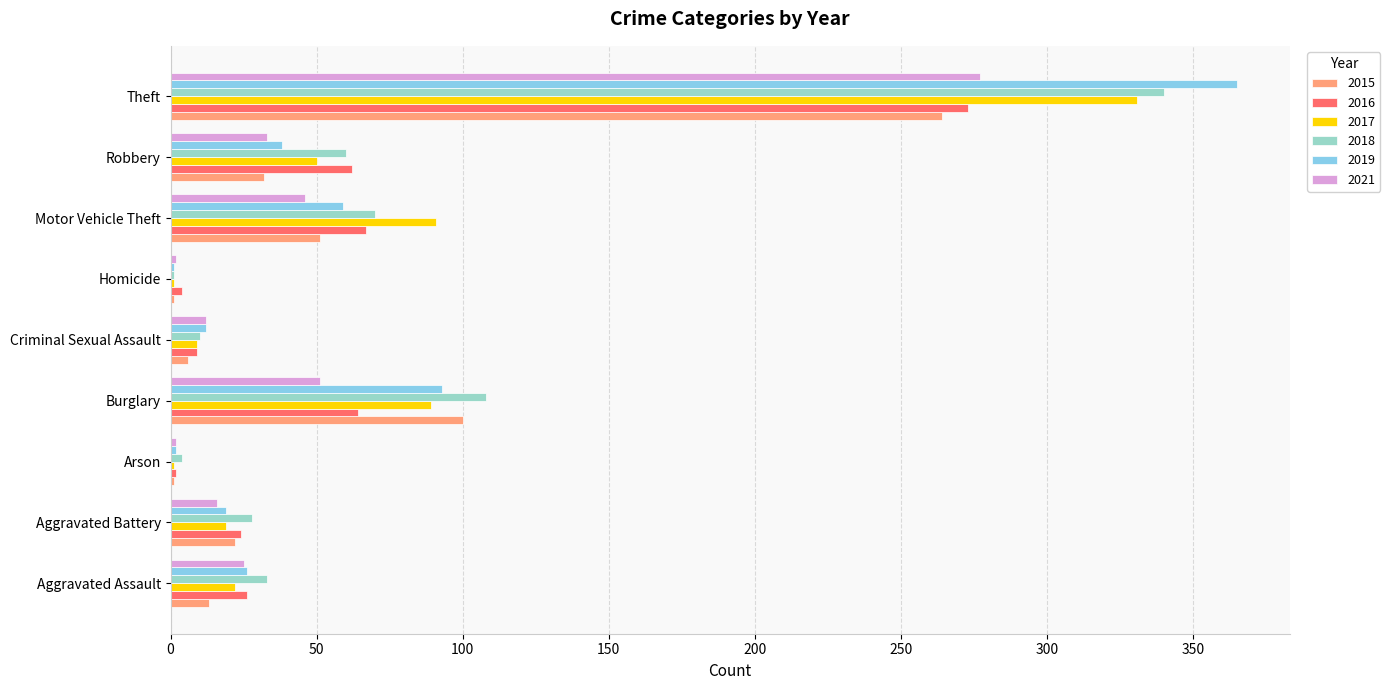

Which series changed the most between Burglary and Robbery?

2015